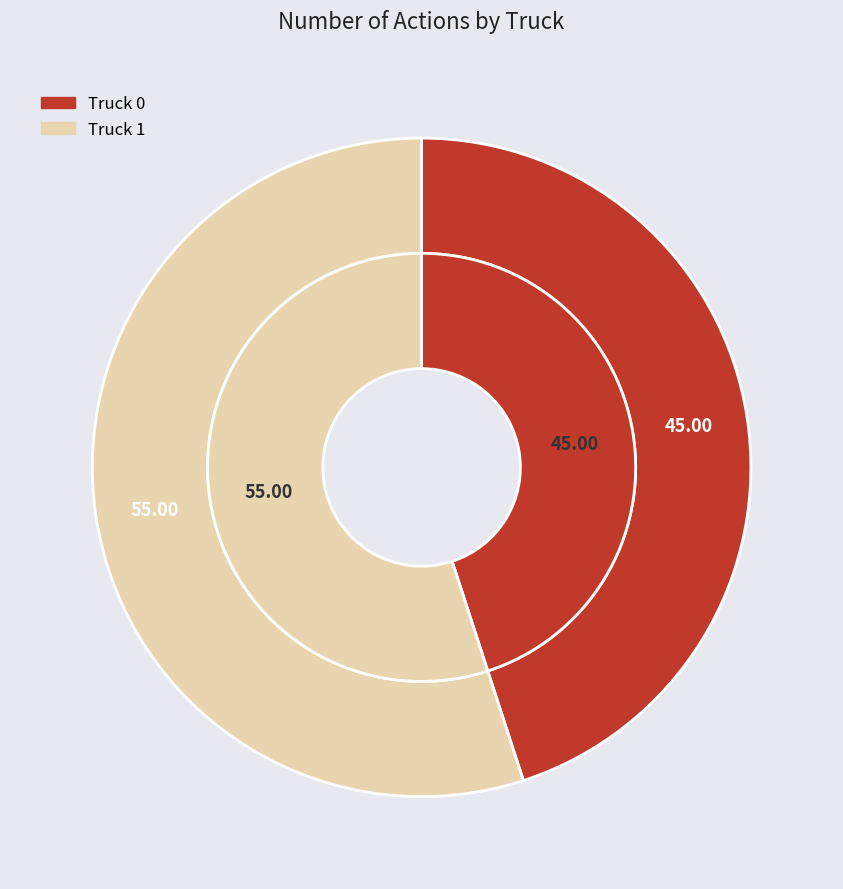

Which slice is the largest?

Truck 1